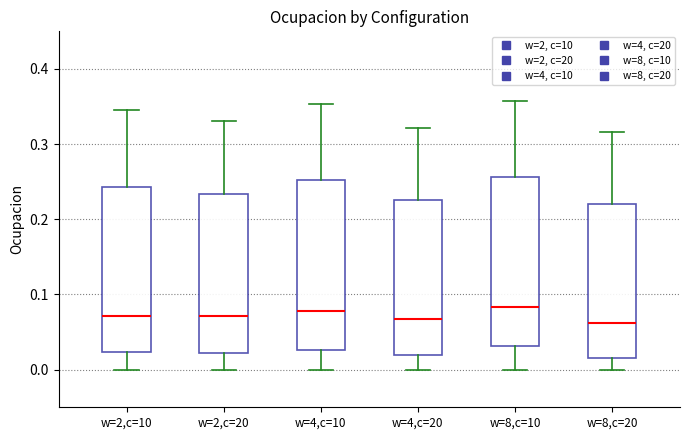

Where is the upper edge of the box for w=8,c=20 on the y-axis? The values are not printed on the chart, so give them approximately, as read against the axis.

0.22